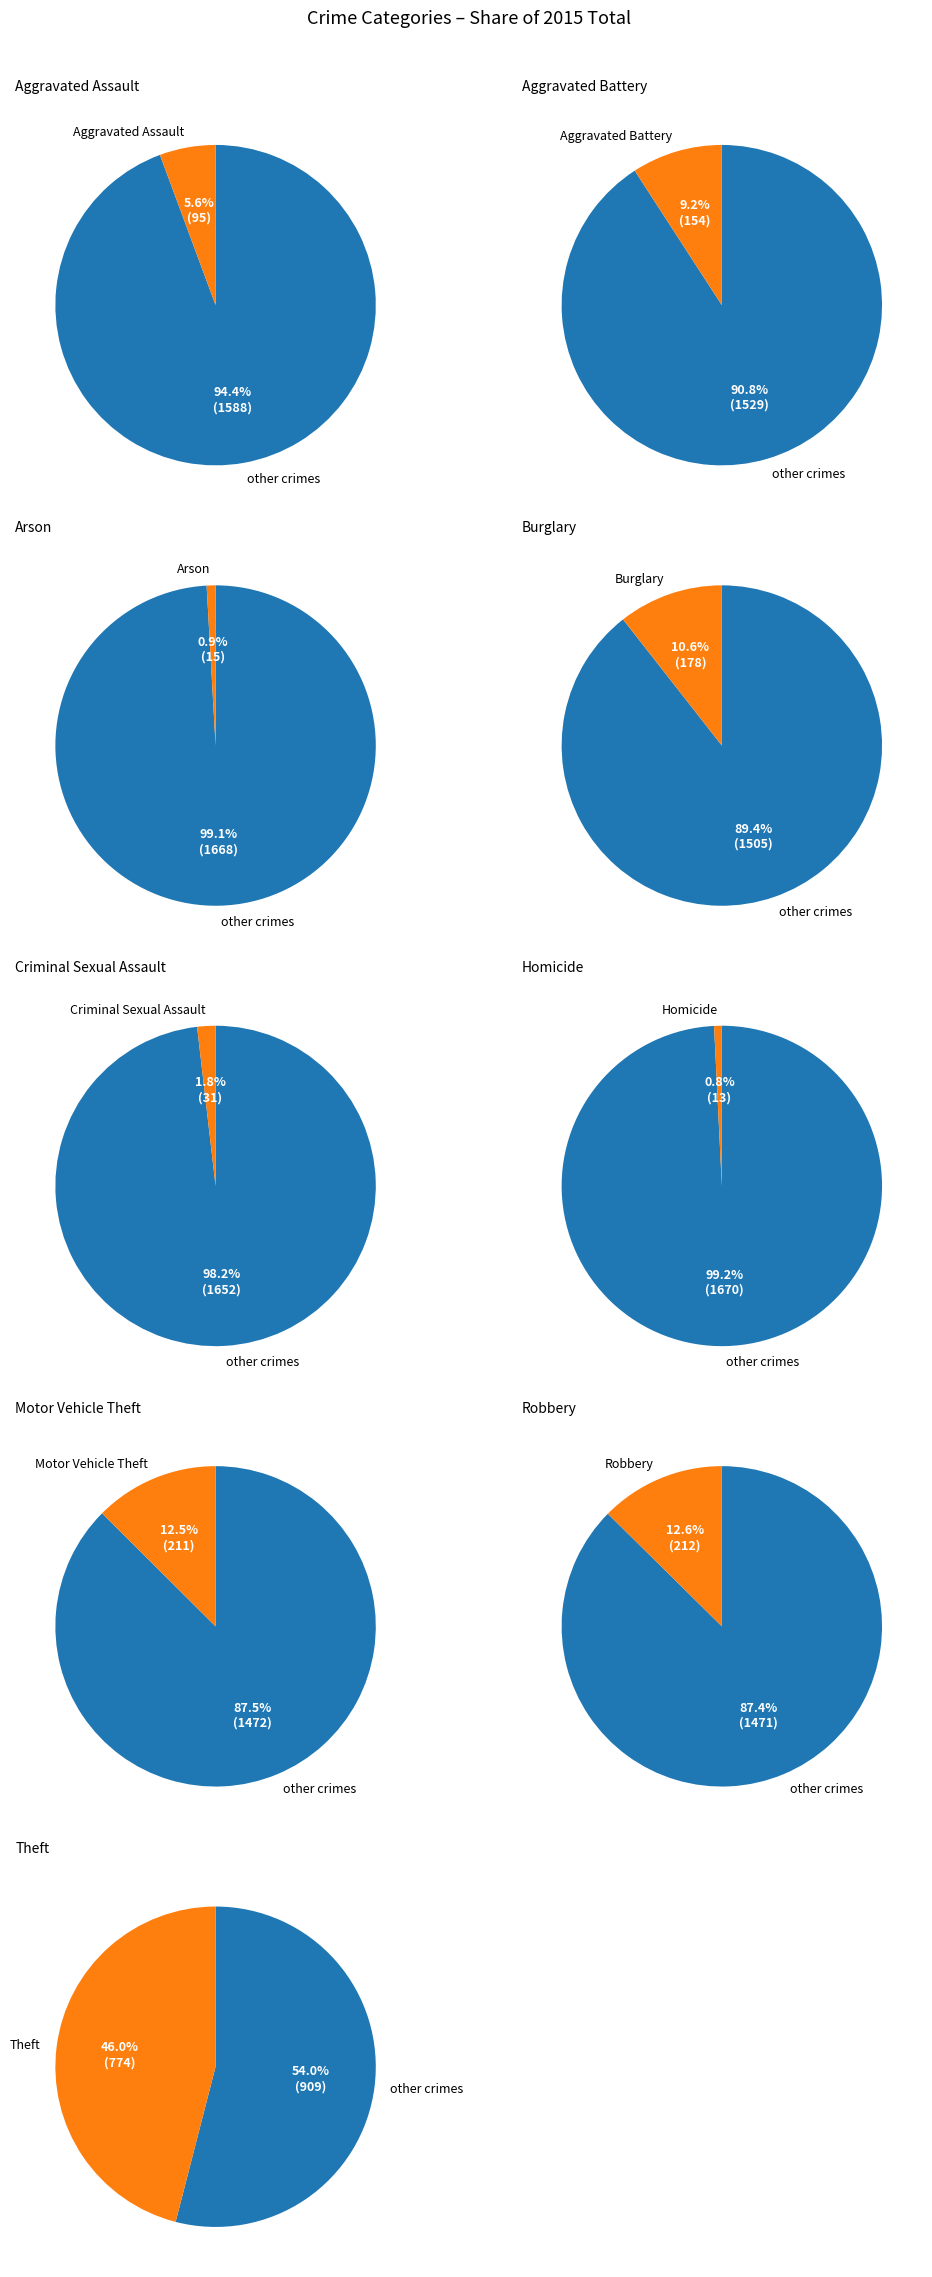

What percentage is the Motor Vehicle Theft slice, to the nearest percent?

13%